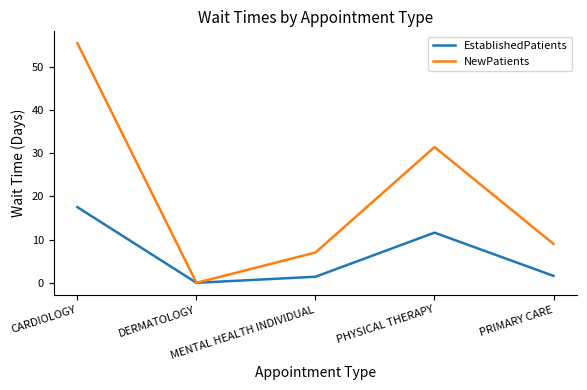

How many values in the EstablishedPatients series exceed 1?

4